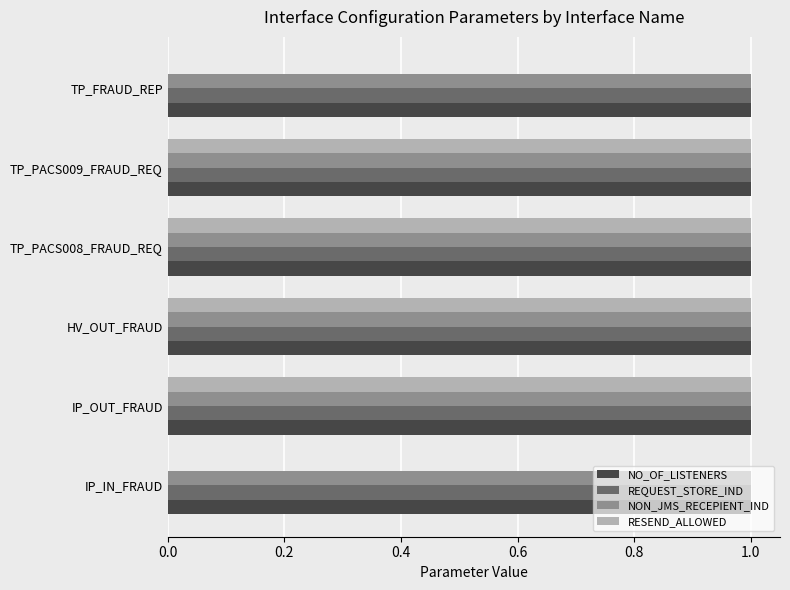

Which series changed the most between IP_IN_FRAUD and HV_OUT_FRAUD?

RESEND_ALLOWED